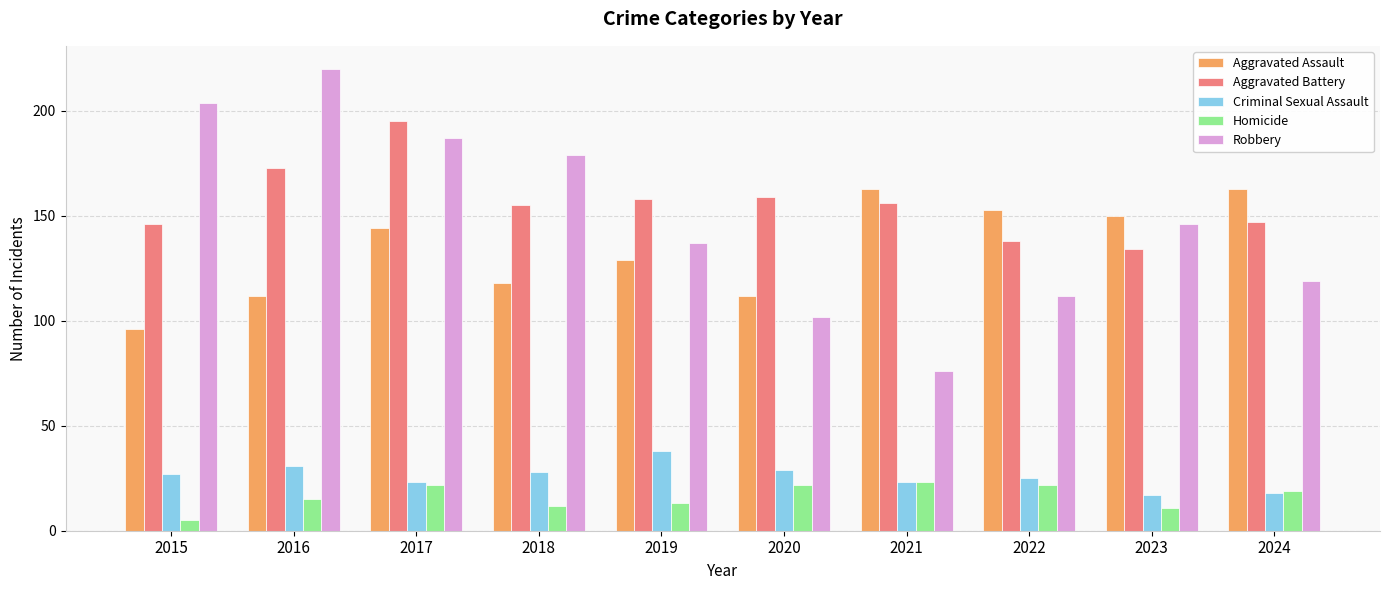

What is the difference between the maximum and minimum values in the Criminal Sexual Assault series?

21